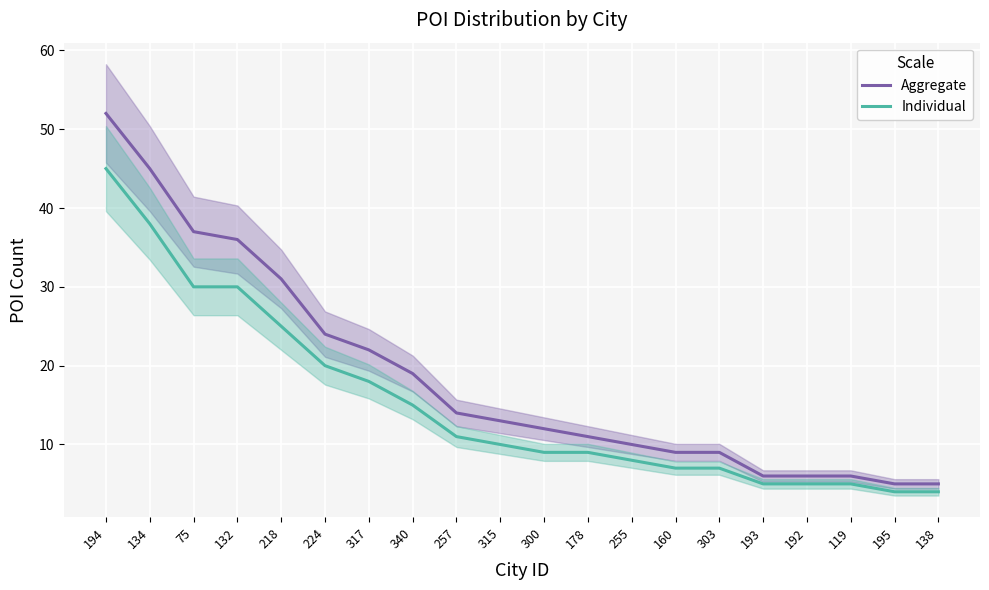

What is the average value of the Individual series?

15